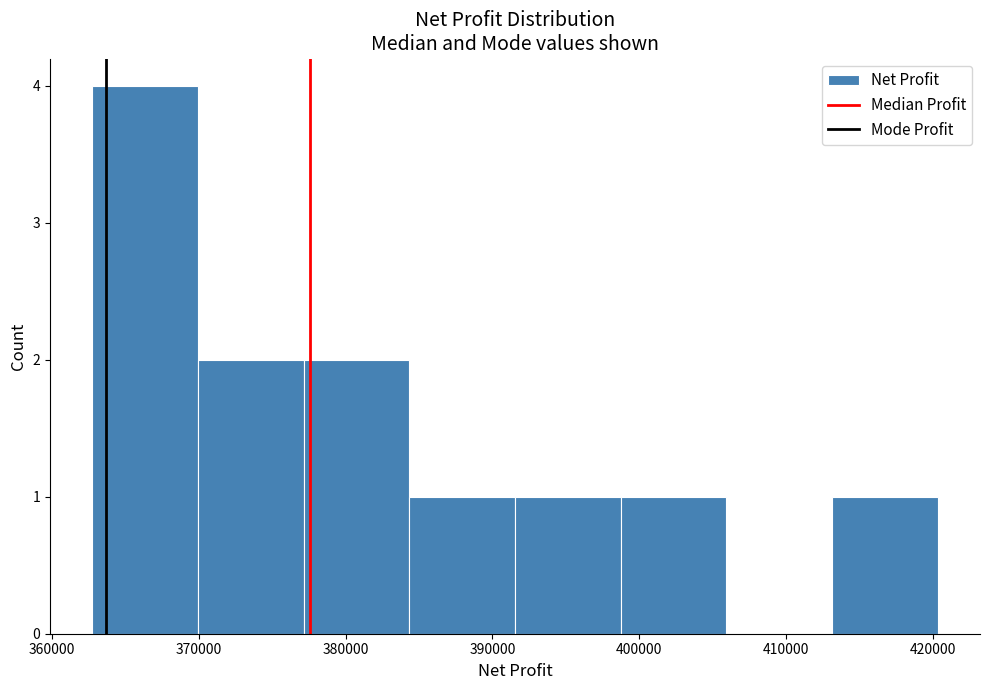

Reading left to right, list every bar in this chart as the range it spans on the x-axis followed by its height. Neither the bar edges nor the heights are printed on the chart, so give them approximately, as read against the axes.

363000 to 370000: 4
370000 to 377000: 2
377000 to 384000: 2
384000 to 392000: 1
392000 to 399000: 1
399000 to 406000: 1
406000 to 413000: 0
413000 to 420000: 1